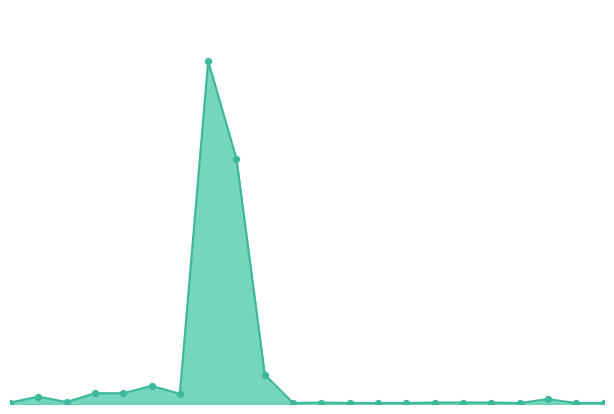

Does the chart have visible grid lines?

No